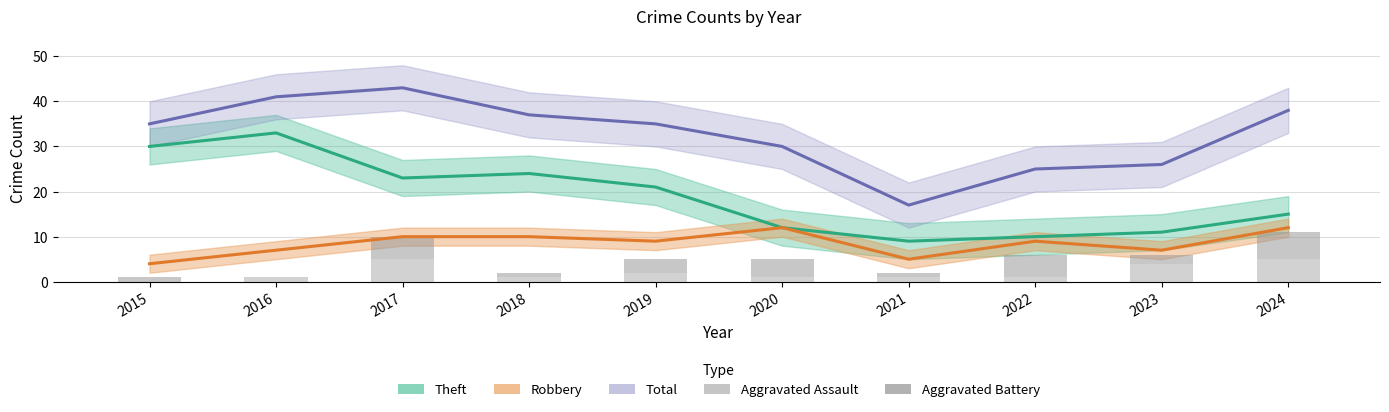

Read the Aggravated Battery value at 2024.

6